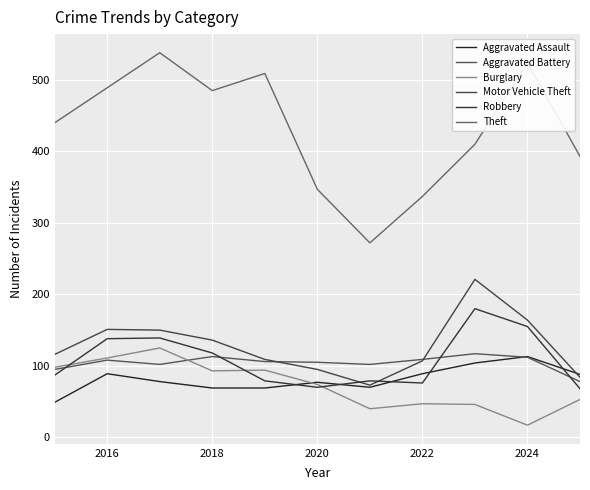

What are all the series names shown in the legend?

Aggravated Assault, Aggravated Battery, Burglary, Motor Vehicle Theft, Robbery, Theft